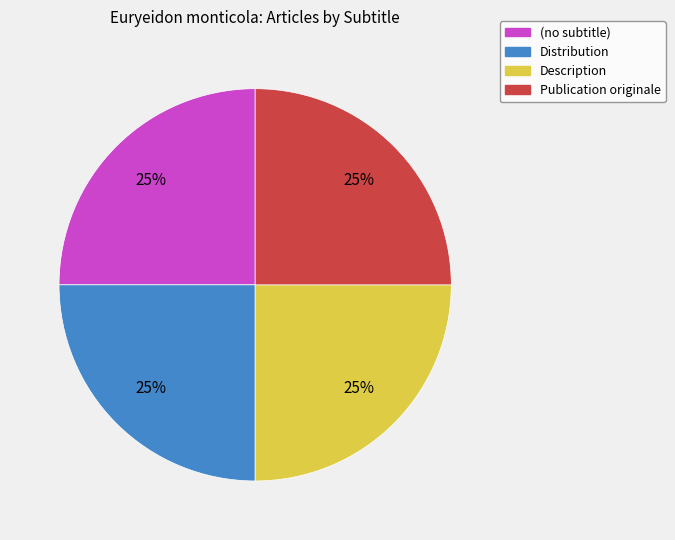

Approximately how many times larger is the value at Publication originale compared to Distribution?

1.0